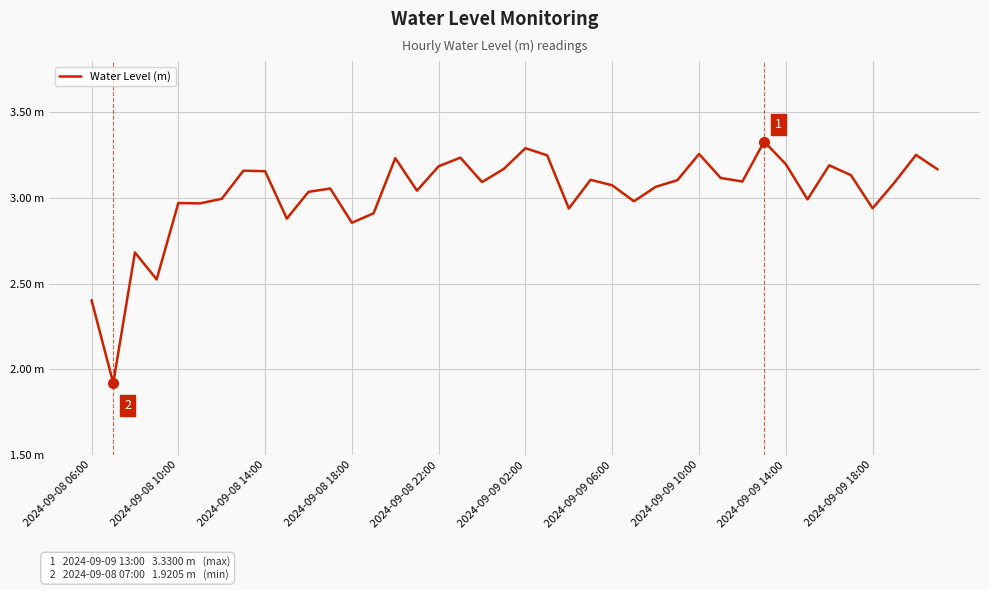

True or false: the data has more than 0 interior local peaks.

True